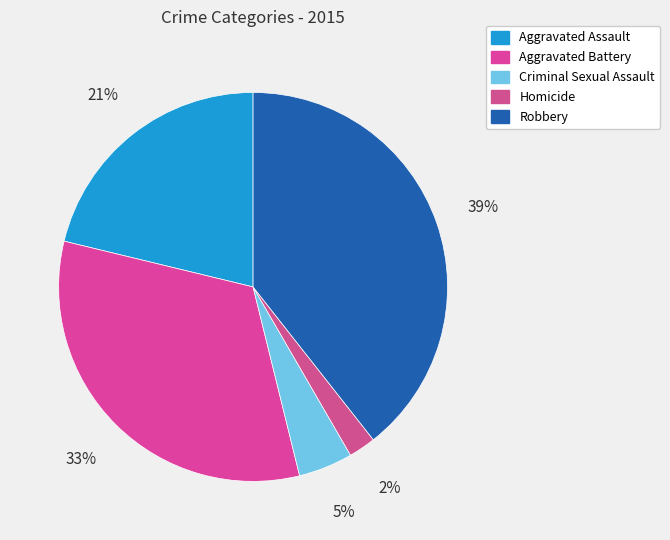

The Homicide slice represents 2% of the pie. True or false?

True